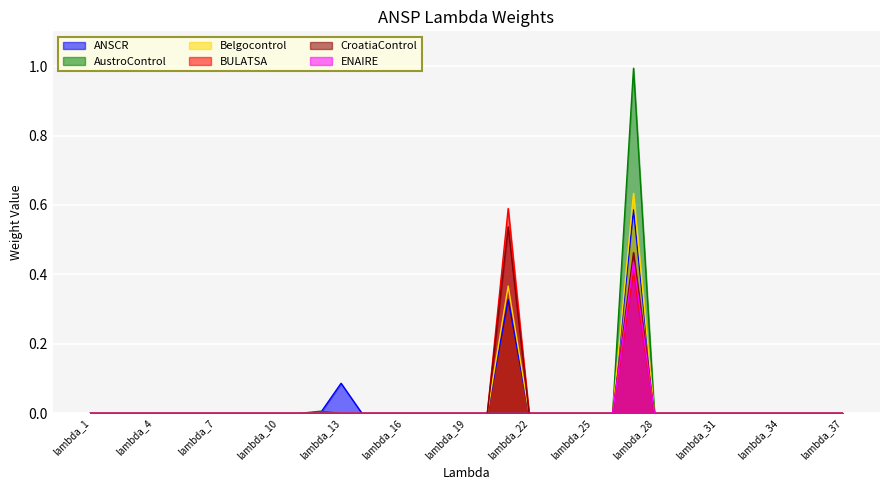

How many lines are shown in the chart?

6